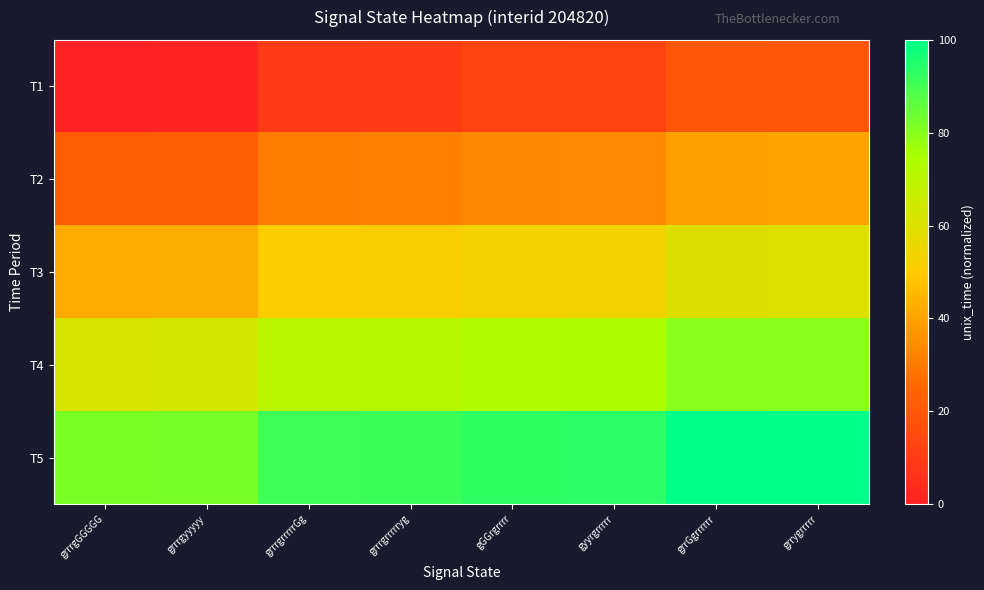

What is the total value across all series at gyyrgrrrrr?

267.5